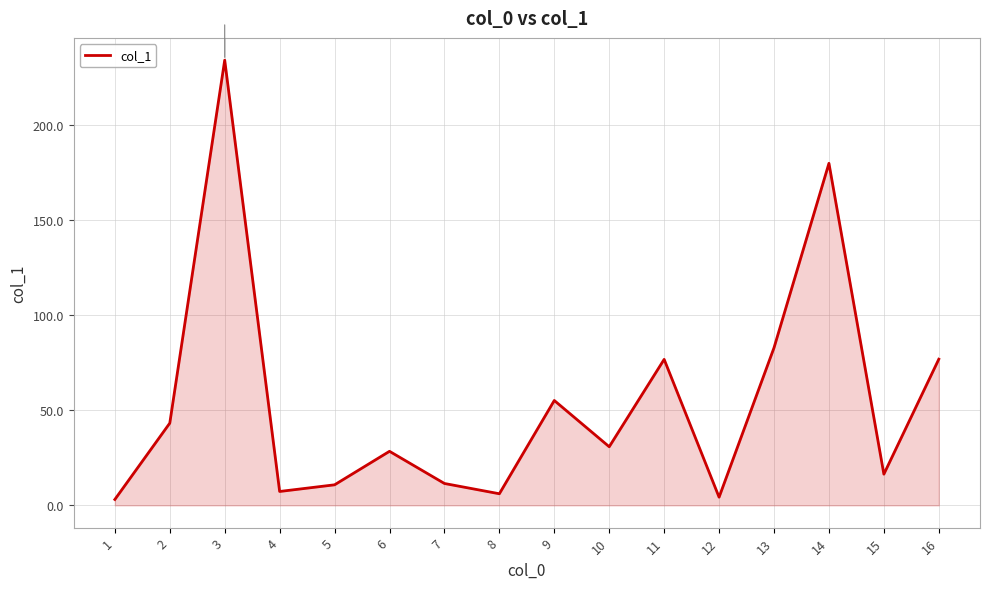

The value at 15 is 16.4. True or false?

True